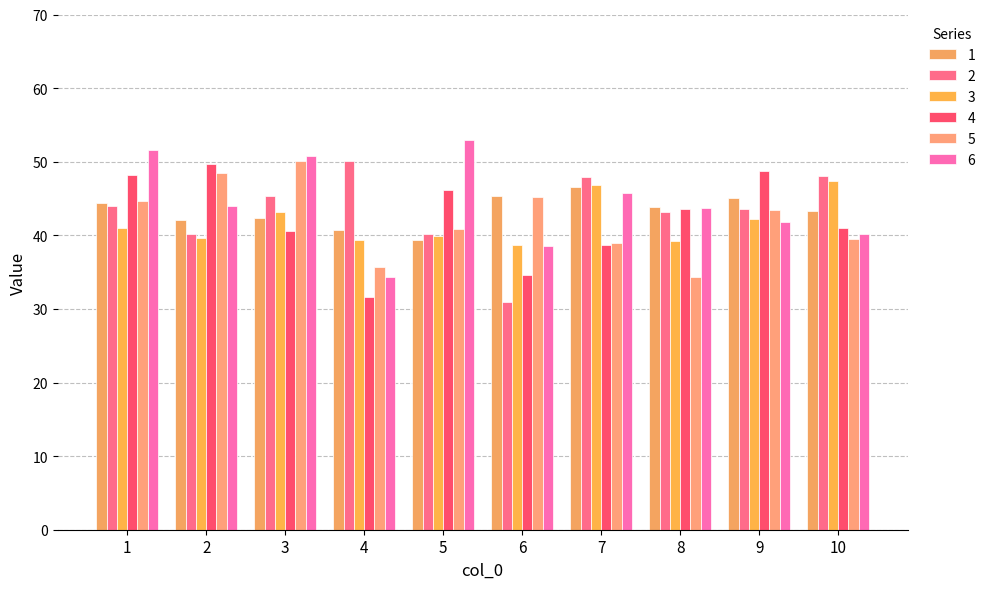

Reading left to right, list all the values displayed in this chart.

1: 44.4	42.1	42.3	40.7	39.3	45.3	46.6	43.9	45.1	43.2
2: 44.0	40.2	45.4	50.1	40.1	30.9	47.9	43.2	43.5	48.1
3: 41.0	39.7	43.1	39.4	39.9	38.7	46.8	39.2	42.2	47.4
4: 48.2	49.7	40.6	31.7	46.2	34.6	38.7	43.5	48.8	41.0
5: 44.7	48.5	50.1	35.8	40.9	45.2	38.9	34.3	43.4	39.5
6: 51.6	44.0	50.8	34.3	53.0	38.6	45.8	43.7	41.8	40.1